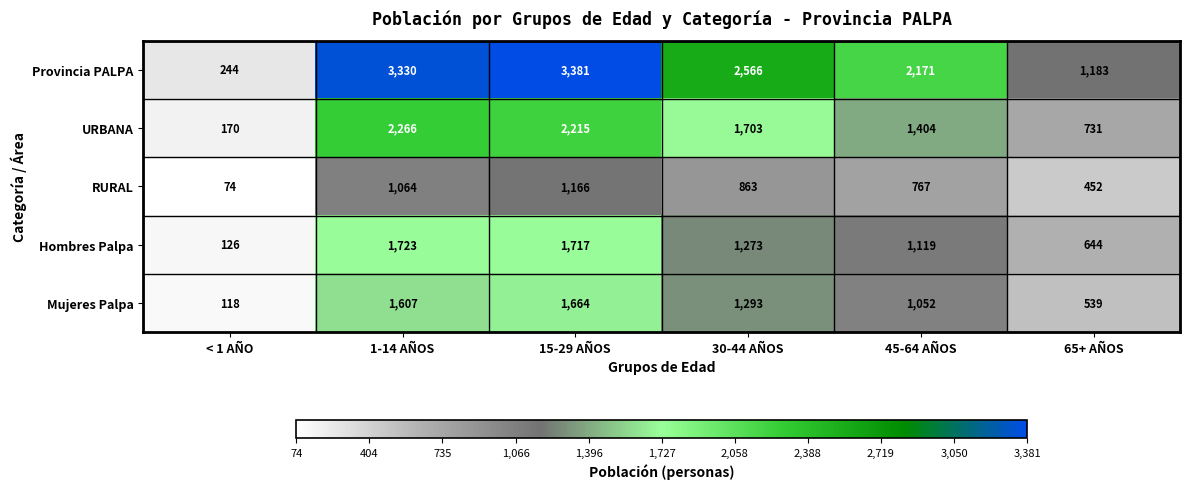

Which series changed the most between 1-14 AÑOS and 65+ AÑOS?

Provincia PALPA